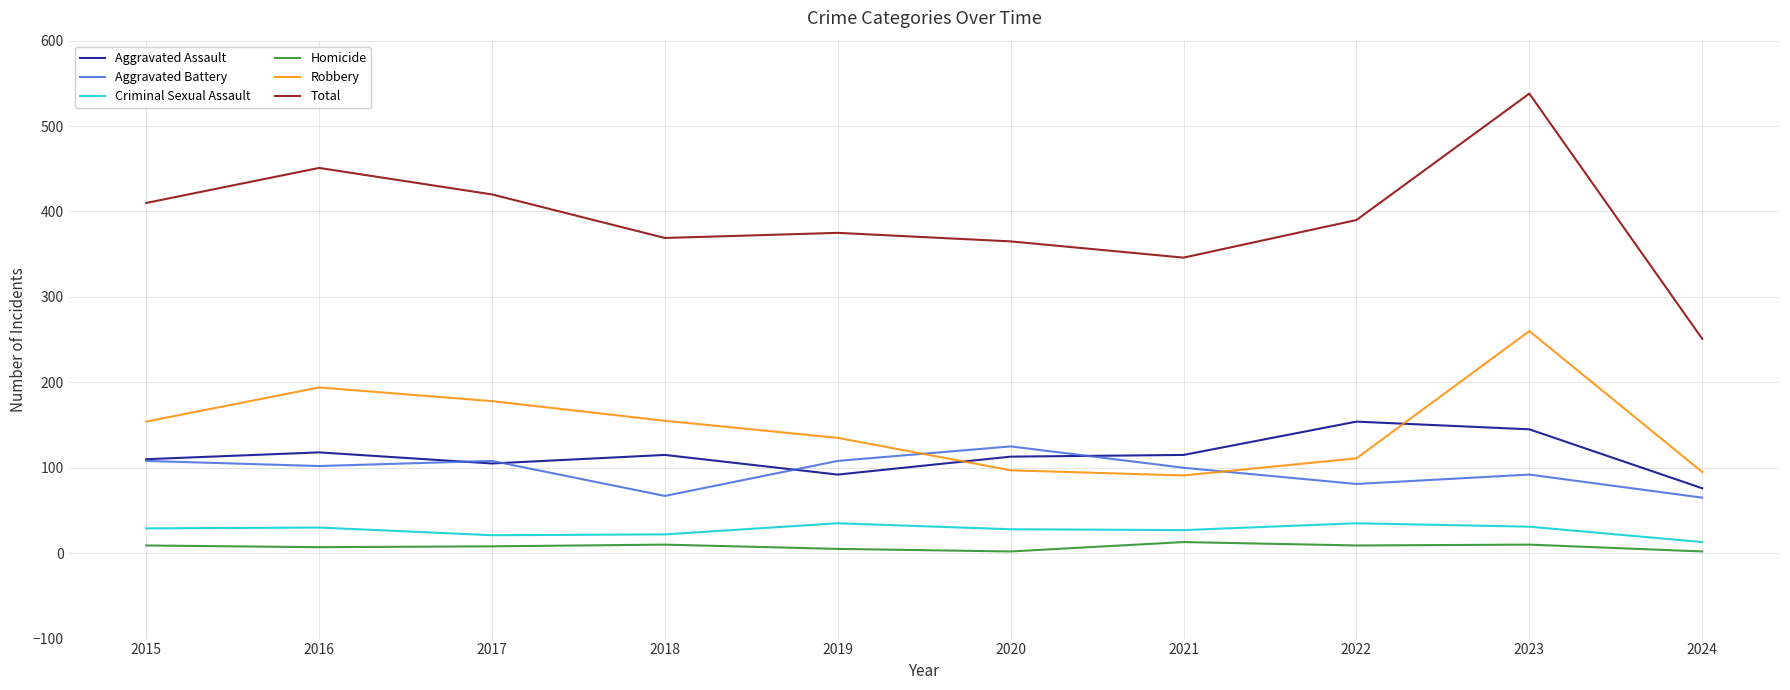

What is the total value across all series at 2022?

780